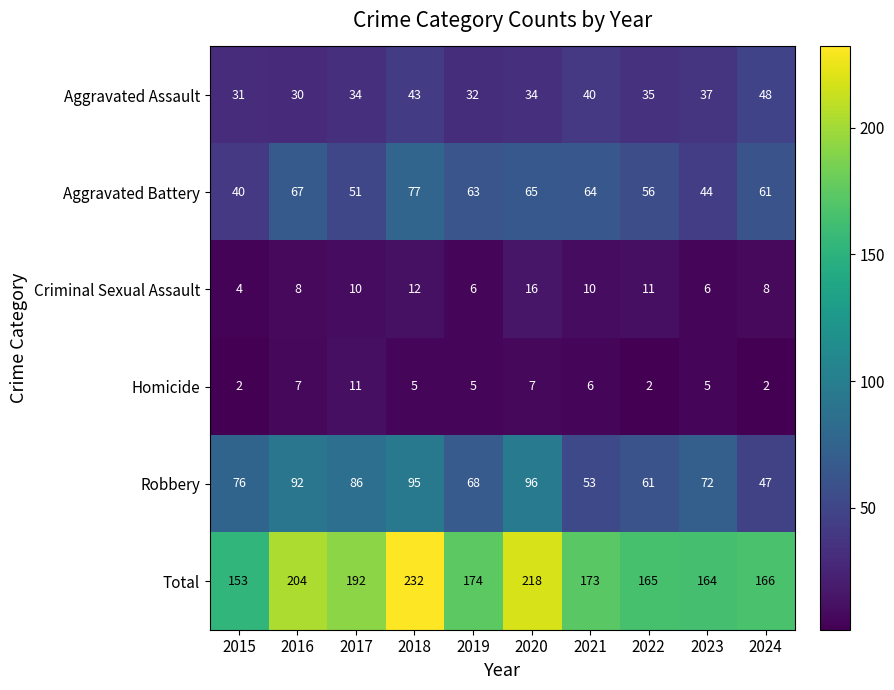

What is the difference between the second highest and second lowest values in the Homicide series?

5